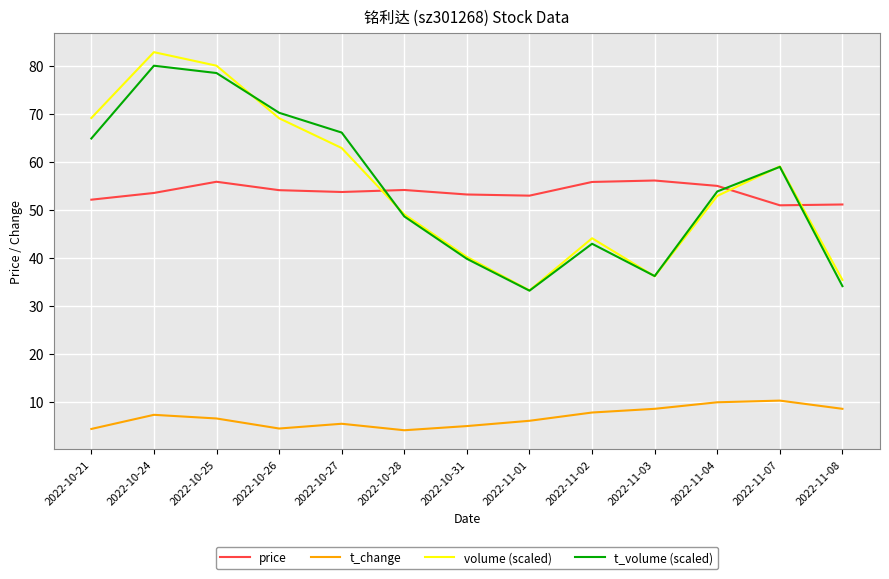

Rank the series by their maximum value, from highest to lowest.

volume (scaled), t_volume (scaled), price, t_change